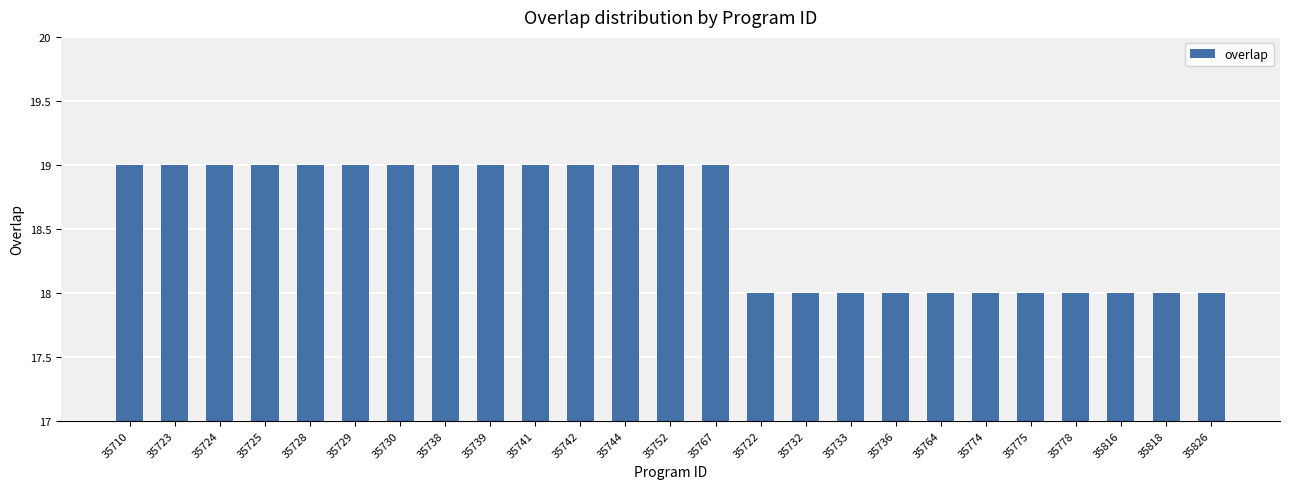

How many values are between 18 and 19?

25